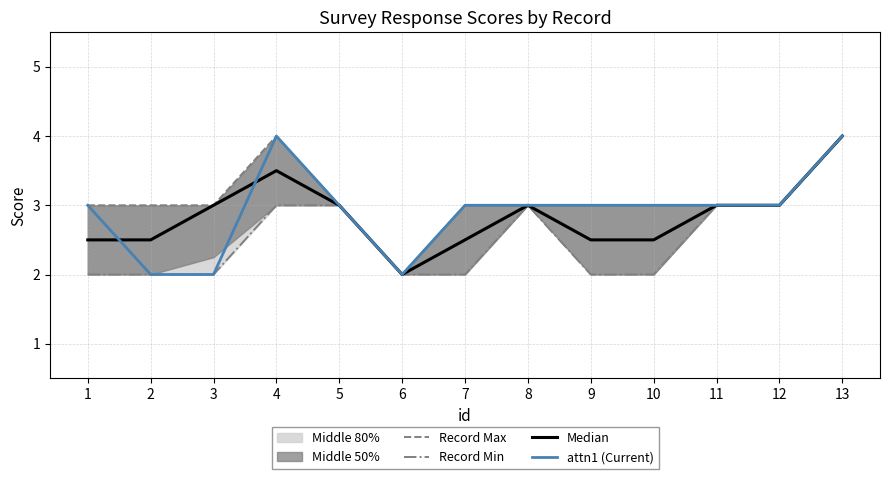

In attn1 (Current), how many points are higher than both neighbors (excluding endpoints)?

1